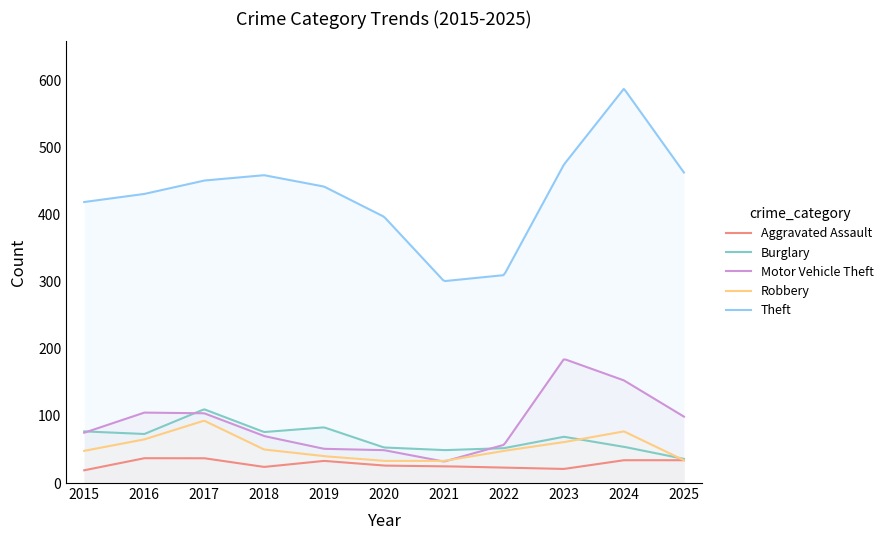

The Motor Vehicle Theft series shows 58 at 2016. True or false?

False